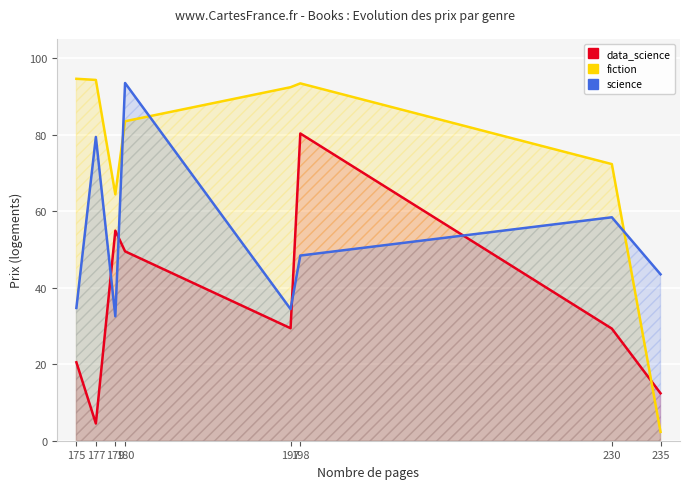

What is the sum of the fiction values at 177 and 179?

158.7